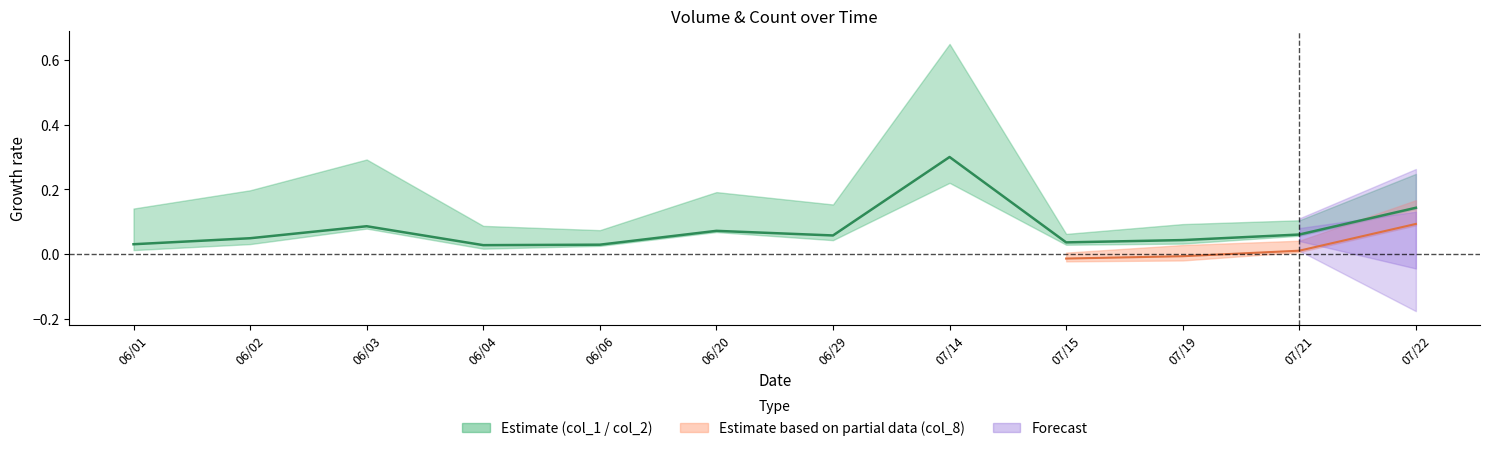

How many points are higher than both their immediate neighbors (excluding endpoints)?

3